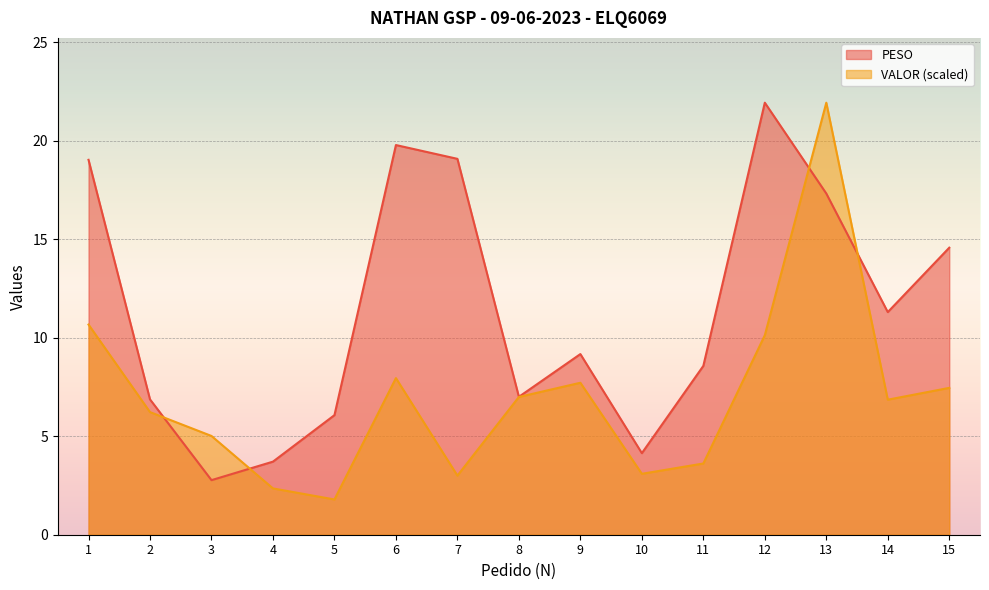

At which label does PESO reach its minimum?

3